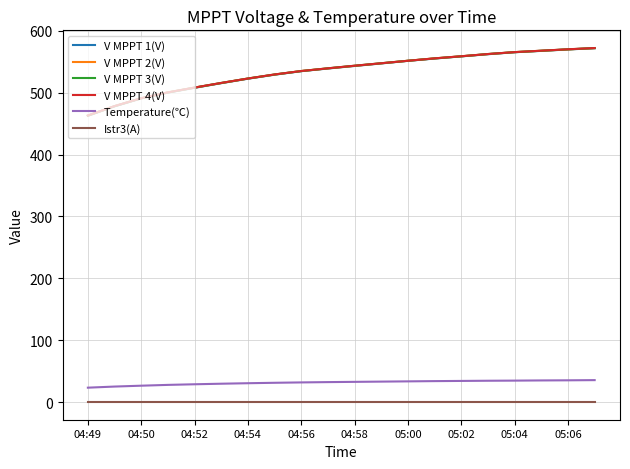

True or false: V MPPT 3(V) and Temperature(℃) intersect in this chart.

False